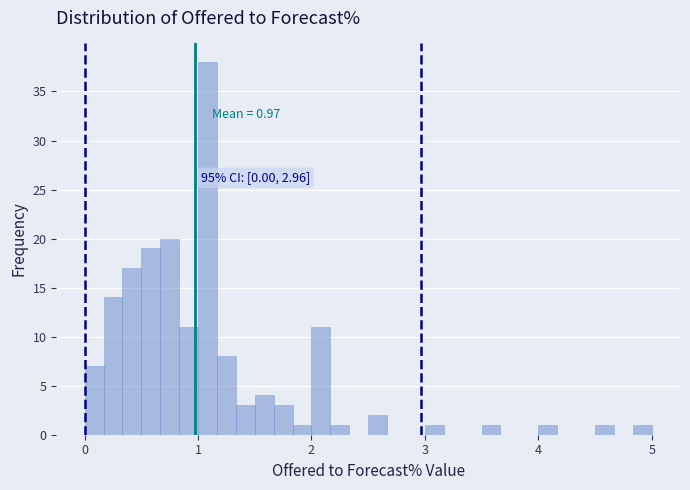

Around what value on the x-axis is the tallest bar? Give the approximate position of its centre, as read against the axis.

1.1